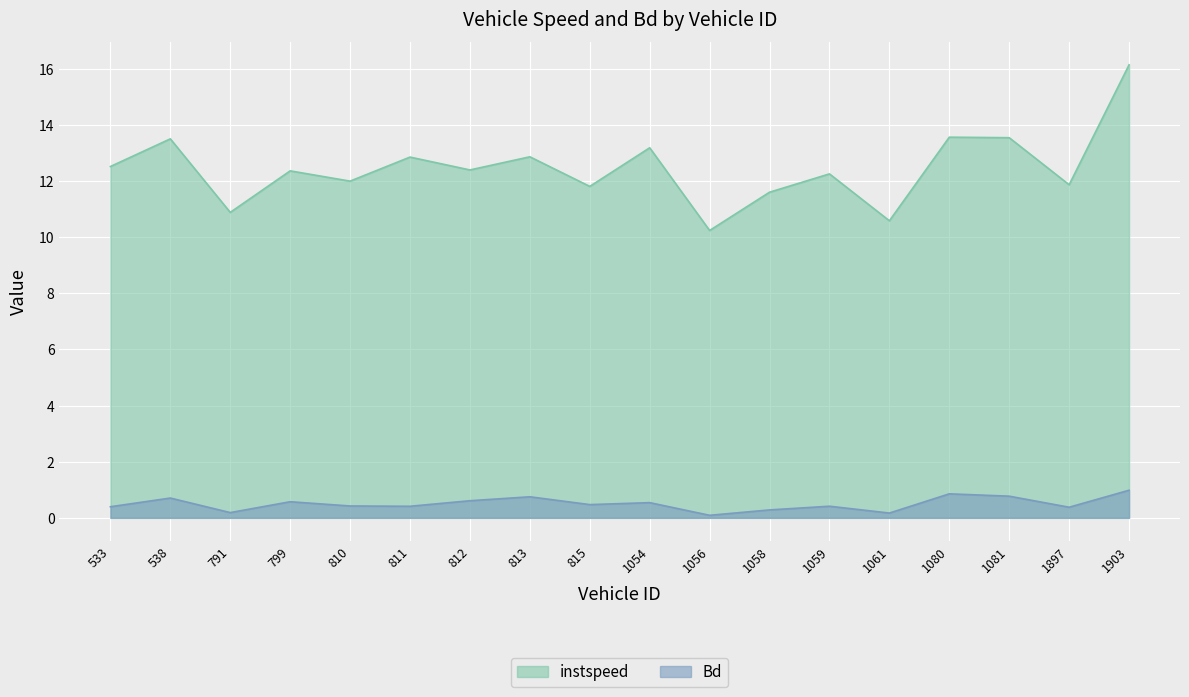

Rank the series by their maximum value, from highest to lowest.

instspeed, Bd